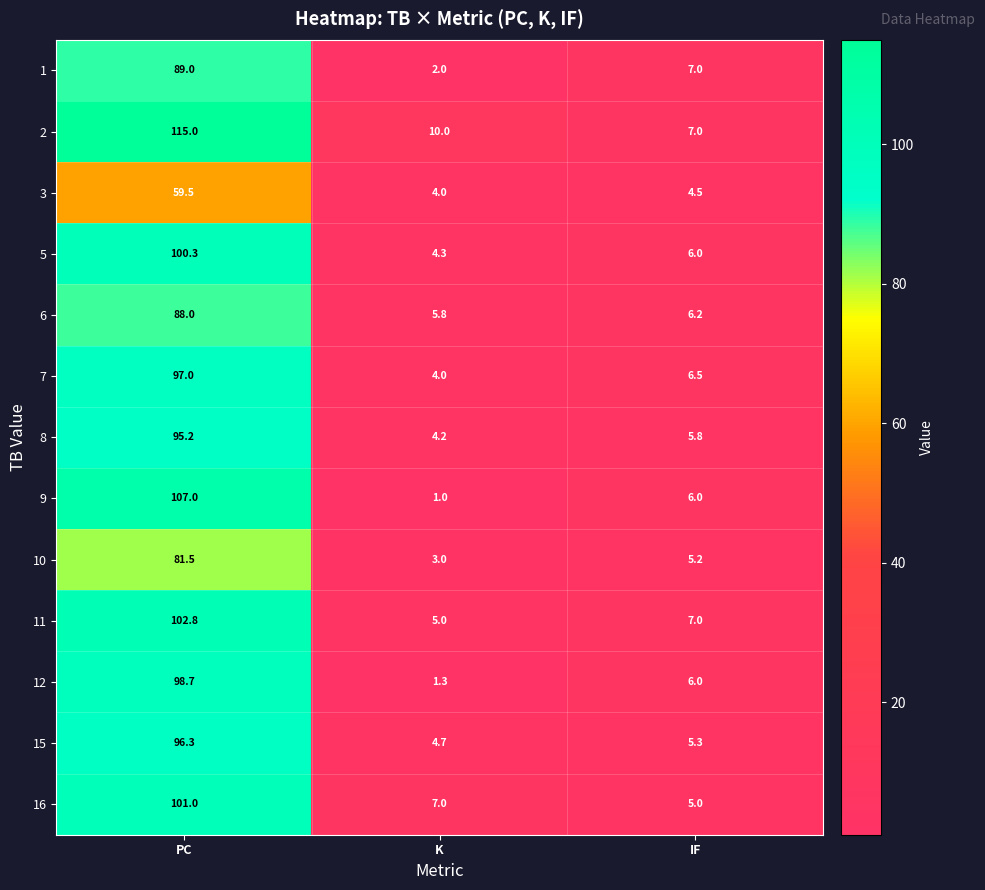

What is the difference between the highest and lowest values at IF?

2.5